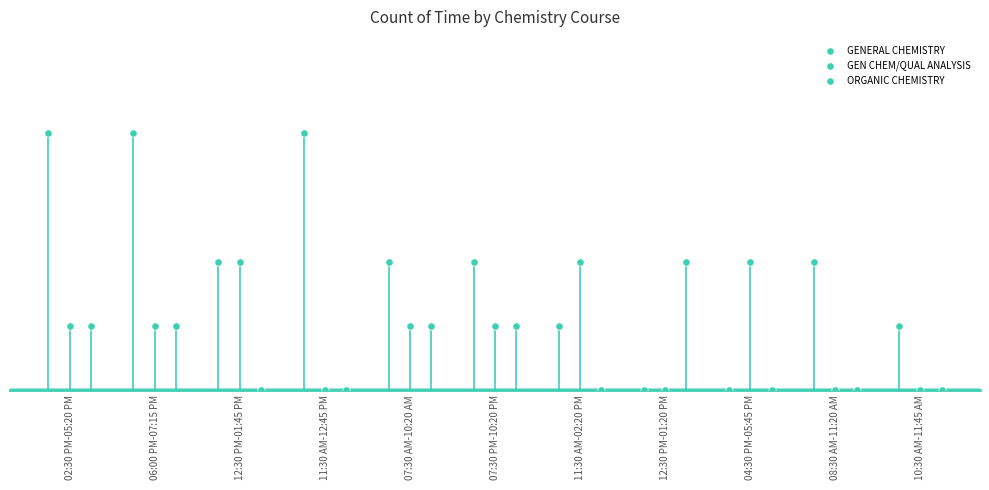

Which series contains the highest Y value?

GENERAL CHEMISTRY